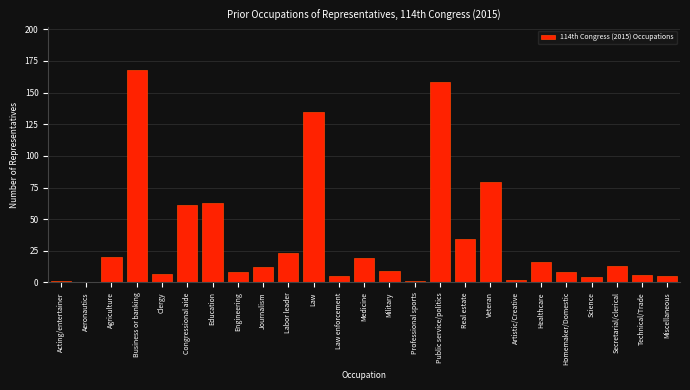

Reading left to right, transcribe all the data shown in this chart.

Acting/entertainer=1	Aeronautics=0	Agriculture=20	Business or banking=168	Clergy=7	Congressional aide=61	Education=63	Engineering=8	Journalism=12	Labor leader=23	Law=135	Law enforcement=5	Medicine=19	Military=9	Professional sports=1	Public service/politics=158	Real estate=34	Veteran=79	Artistic/Creative=2	Healthcare=16	Homemaker/Domestic=8	Science=4	Secretarial/clerical=13	Technical/Trade=6	Miscellaneous=5